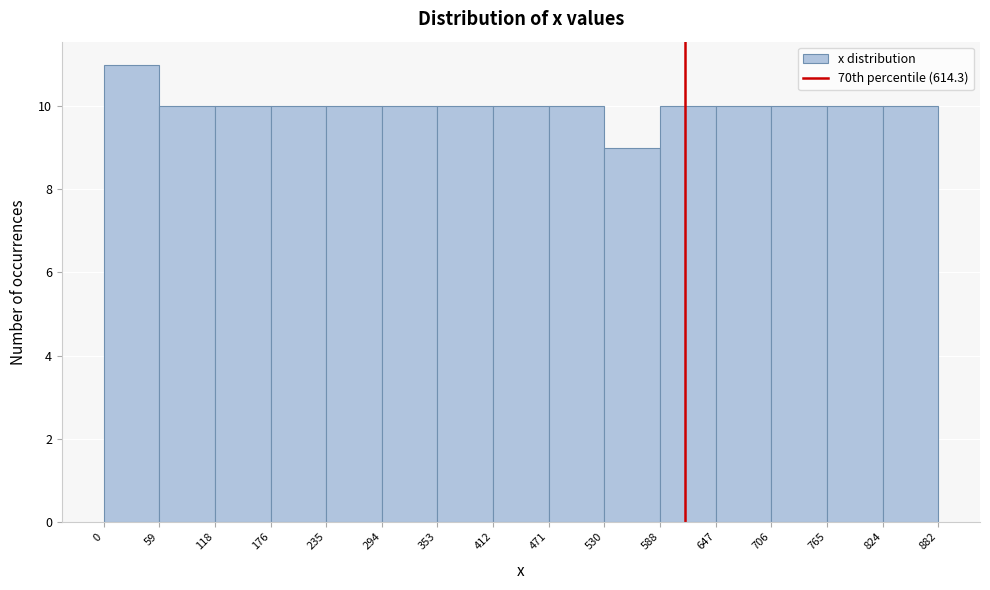

Over which range of the x-axis is the bar tallest?

0 to 59